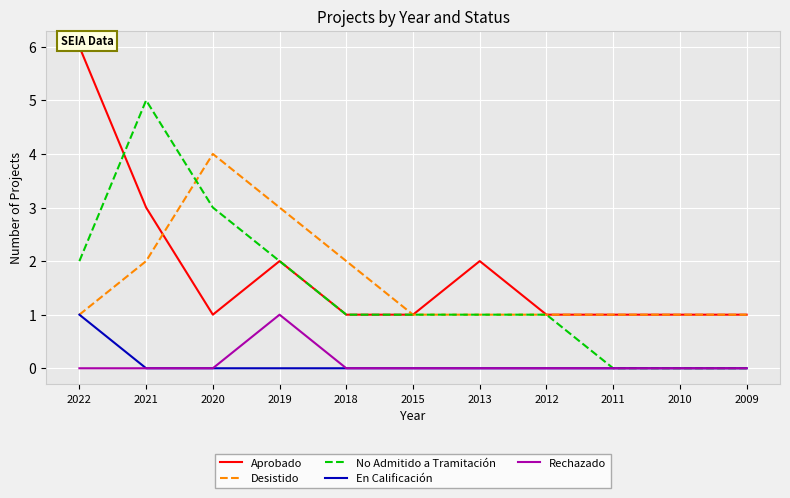

How many distinct data groups are displayed?

5